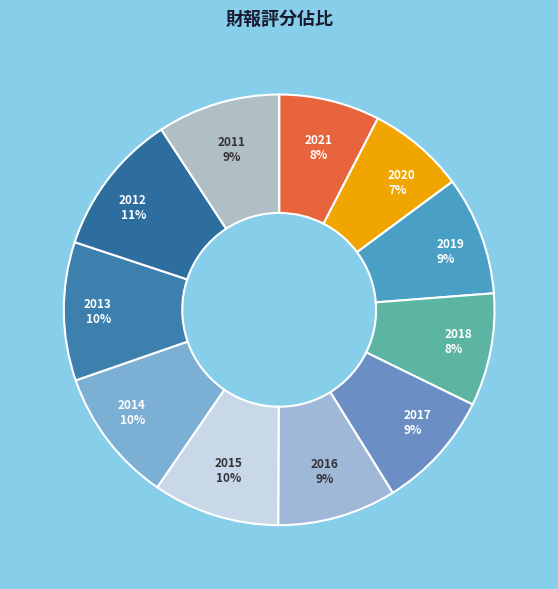

True or false: 2019 accounts for 23% of the total.

False